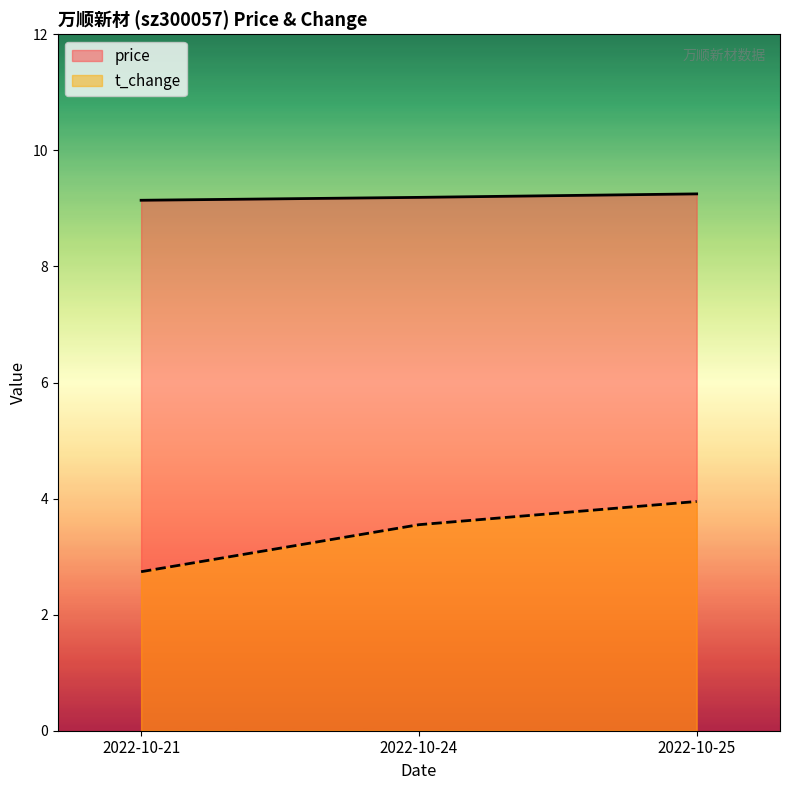

Does the chart have visible grid lines?

No